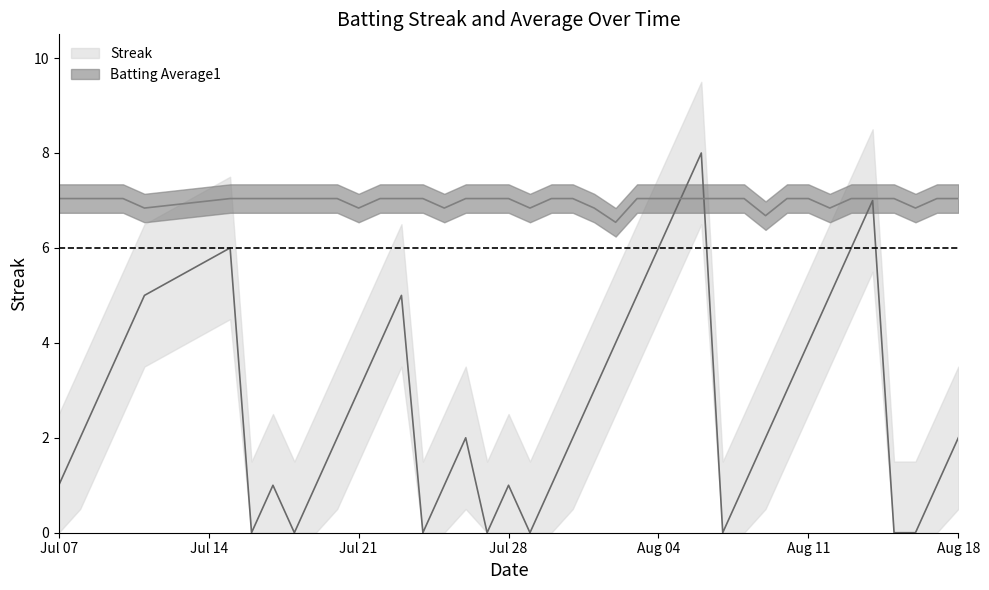

Between which two adjacent categories do Streak and Batting Average1 first intersect?

2010-08-05 and 2010-08-06